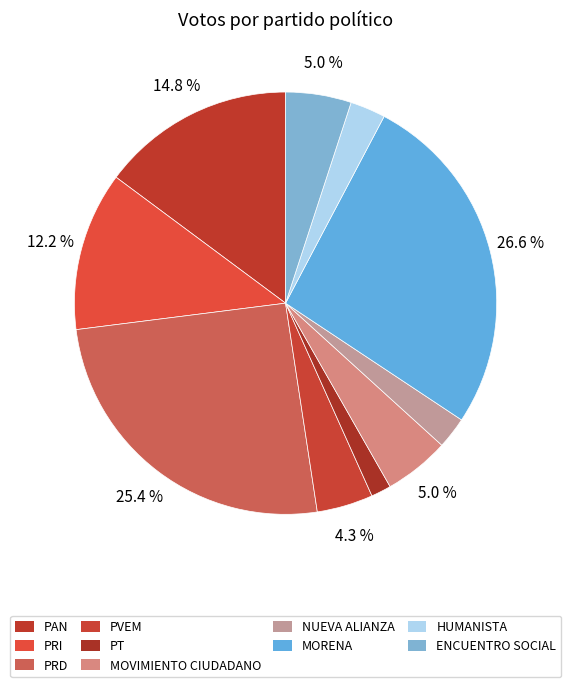

What portion of the pie excludes ENCUENTRO SOCIAL?

95.0%